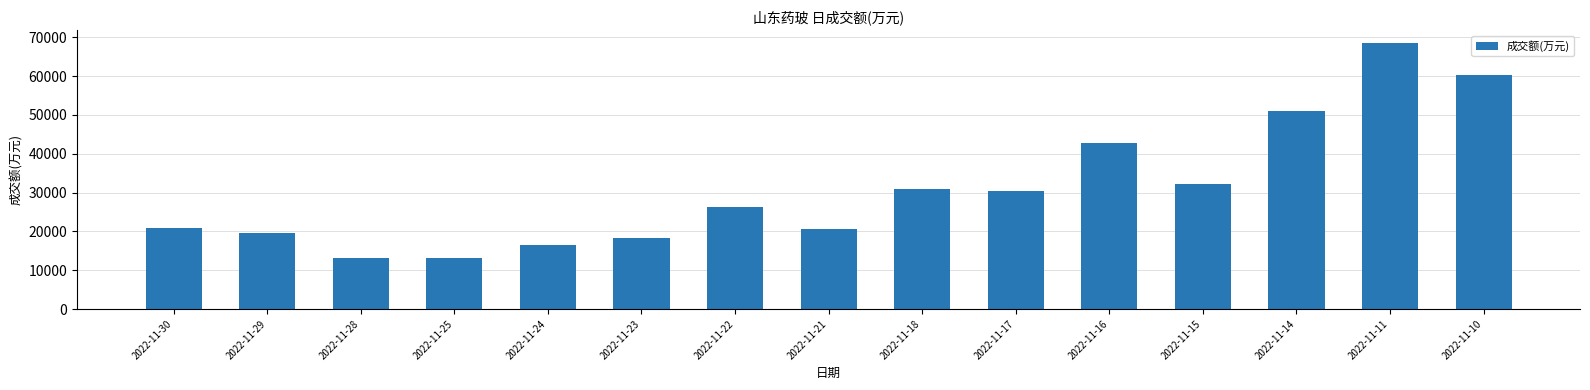

What is the value of the 11th bar from the left?

42771